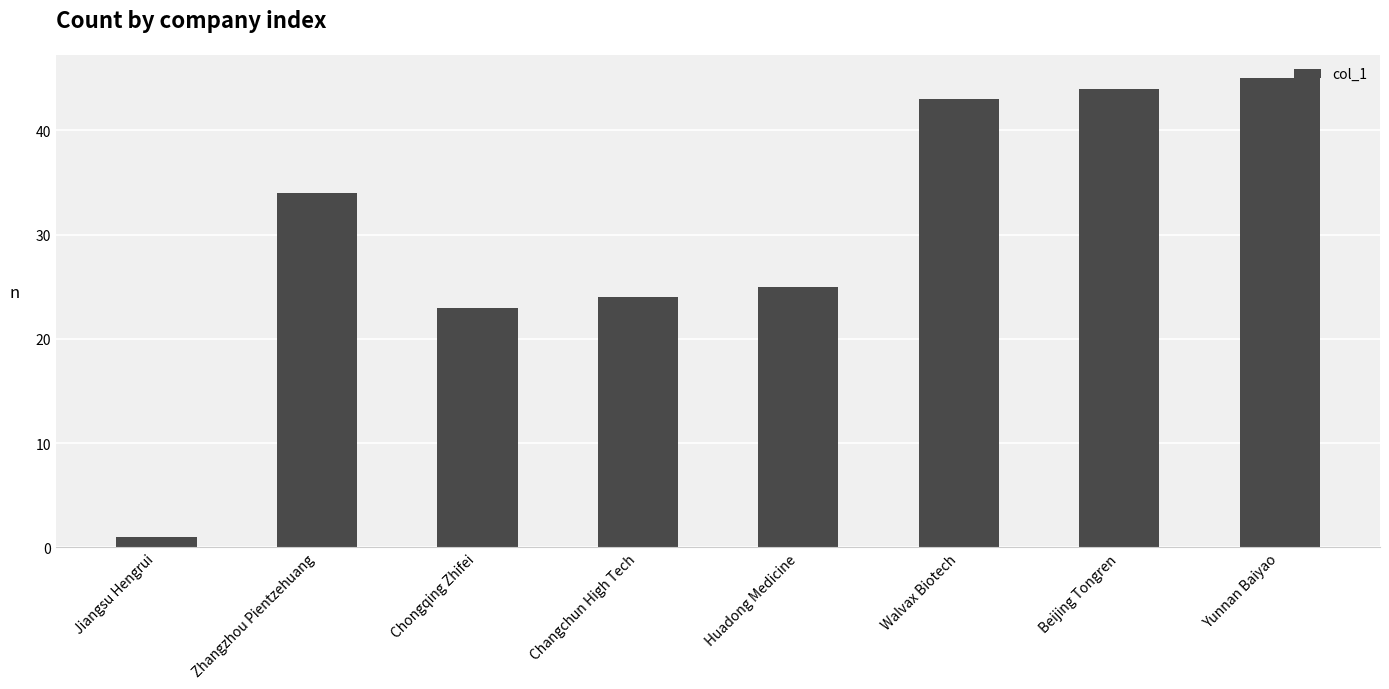

What is the approximate value at Chongqing Zhifei, to the nearest 10?

20